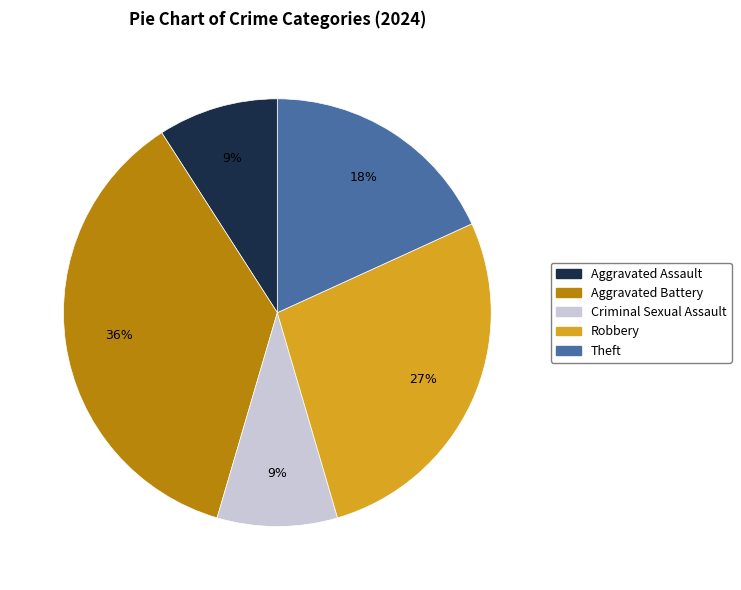

Is there any slice that represents more than half of the pie?

No